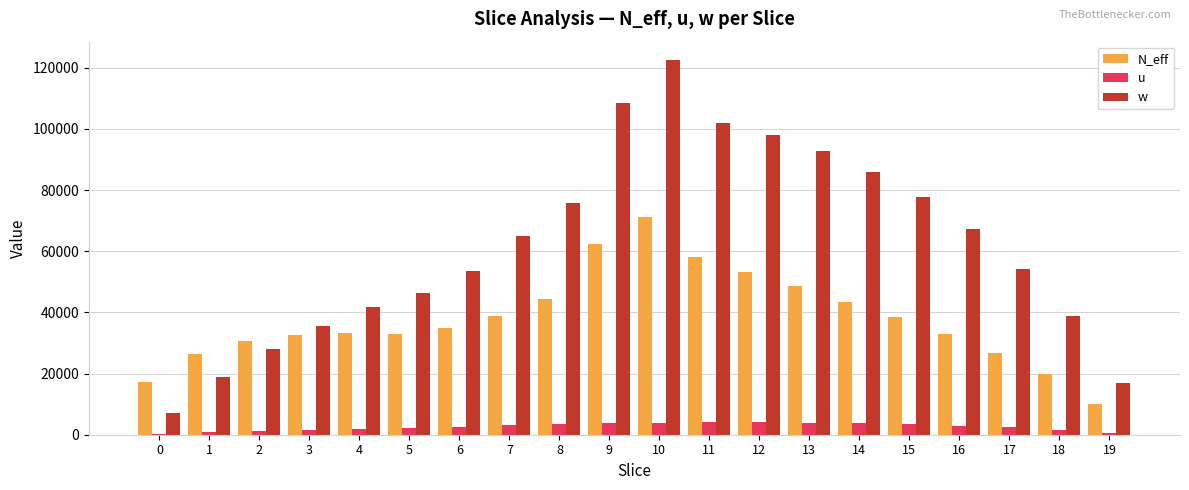

The value of N_eff at 16 is 53212.4. True or false?

False